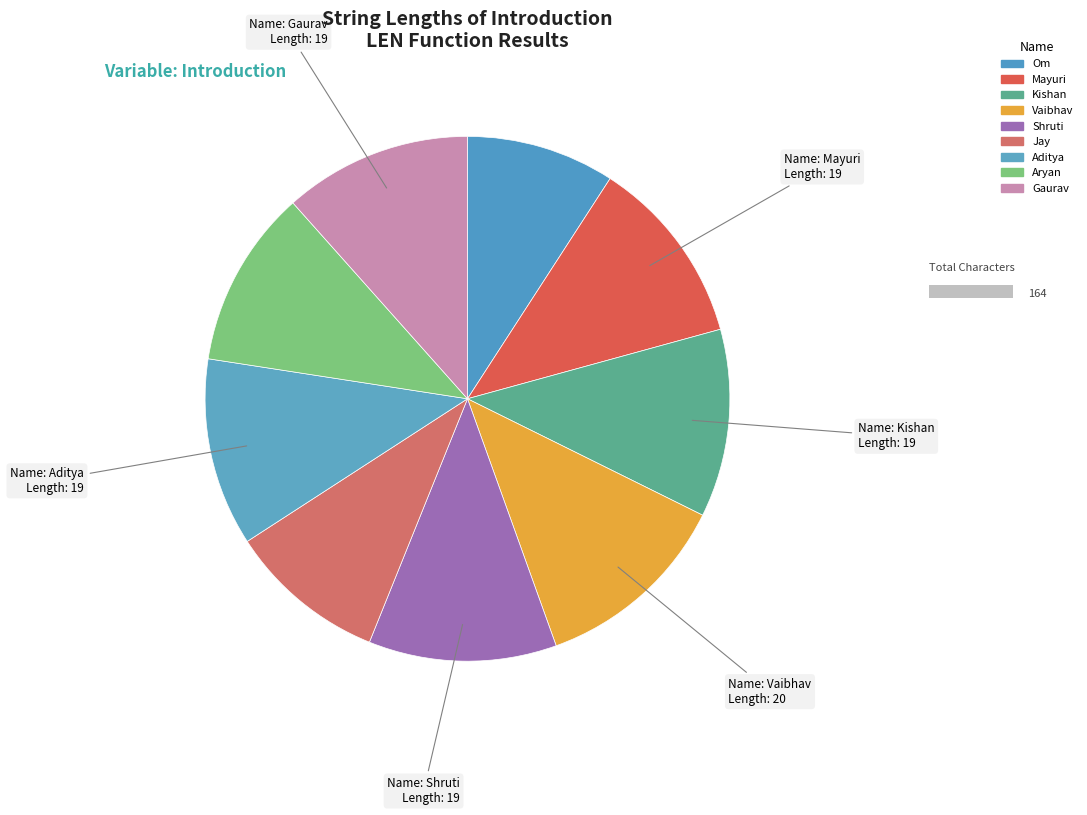

To the nearest percent, what is the difference between the My name is - Om and My name is - Vaibhav slice percentages?

3%